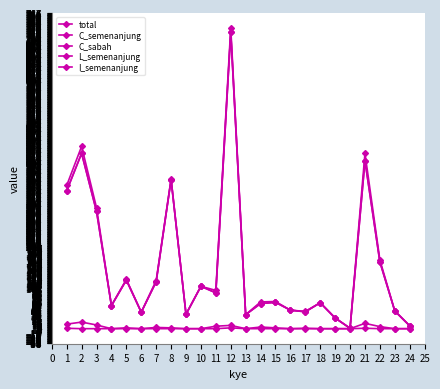

Which series has the largest total across all categories?

total